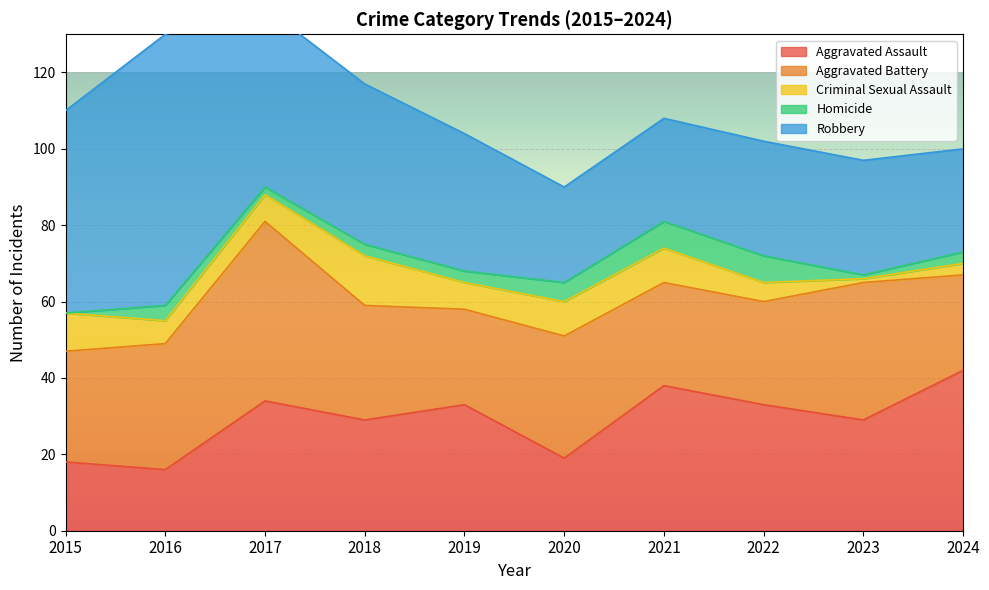

True or false: Criminal Sexual Assault has more than 0 interior local peaks.

True